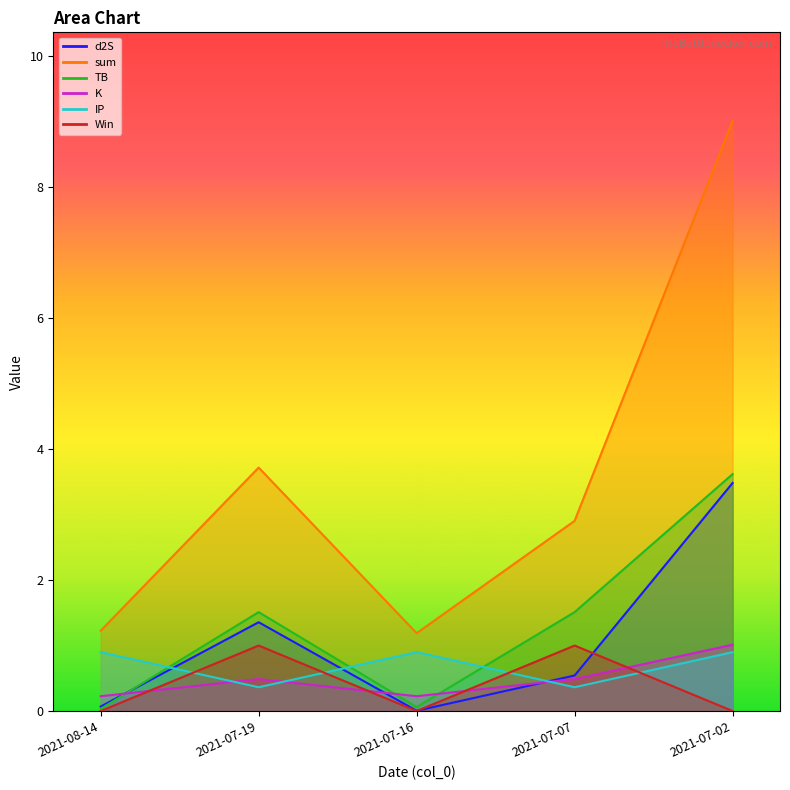

What is the sum of all TB values?

6.7